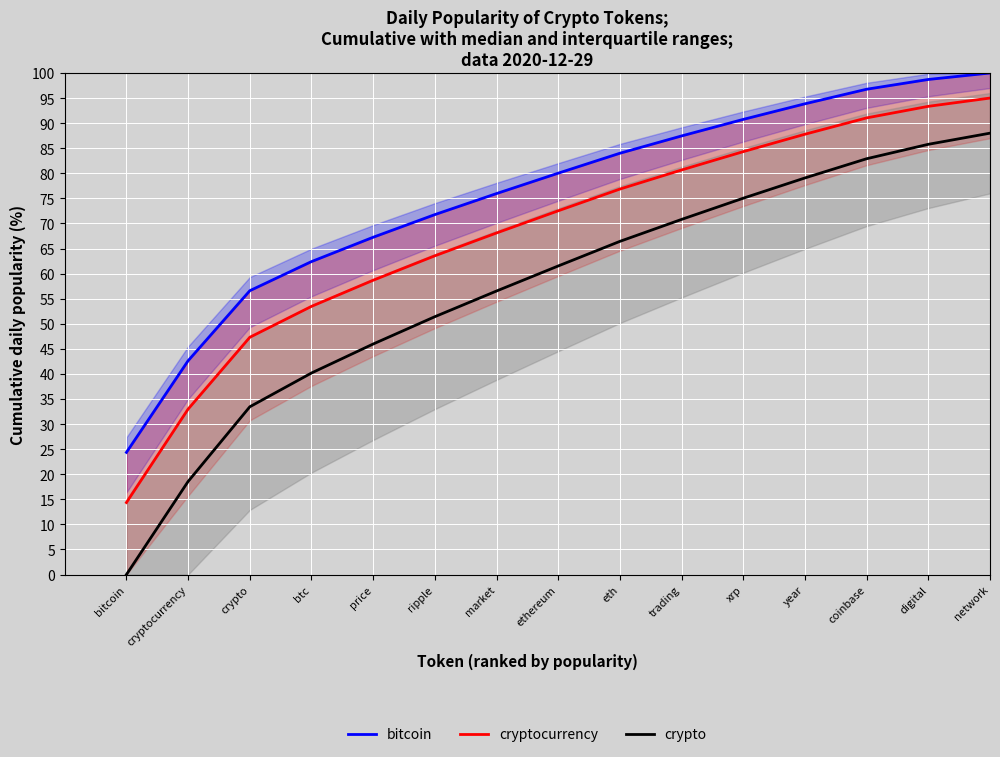

What is the difference between the maximum and minimum values in the cryptocurrency series?

80.6